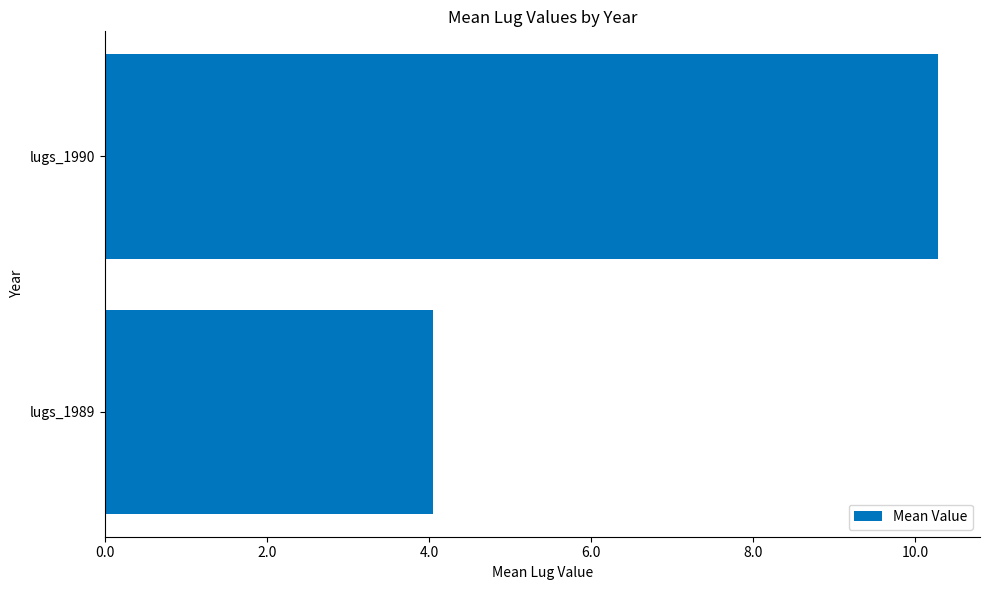

What is the change in value from lugs_1989 to lugs_1990?

+6.2